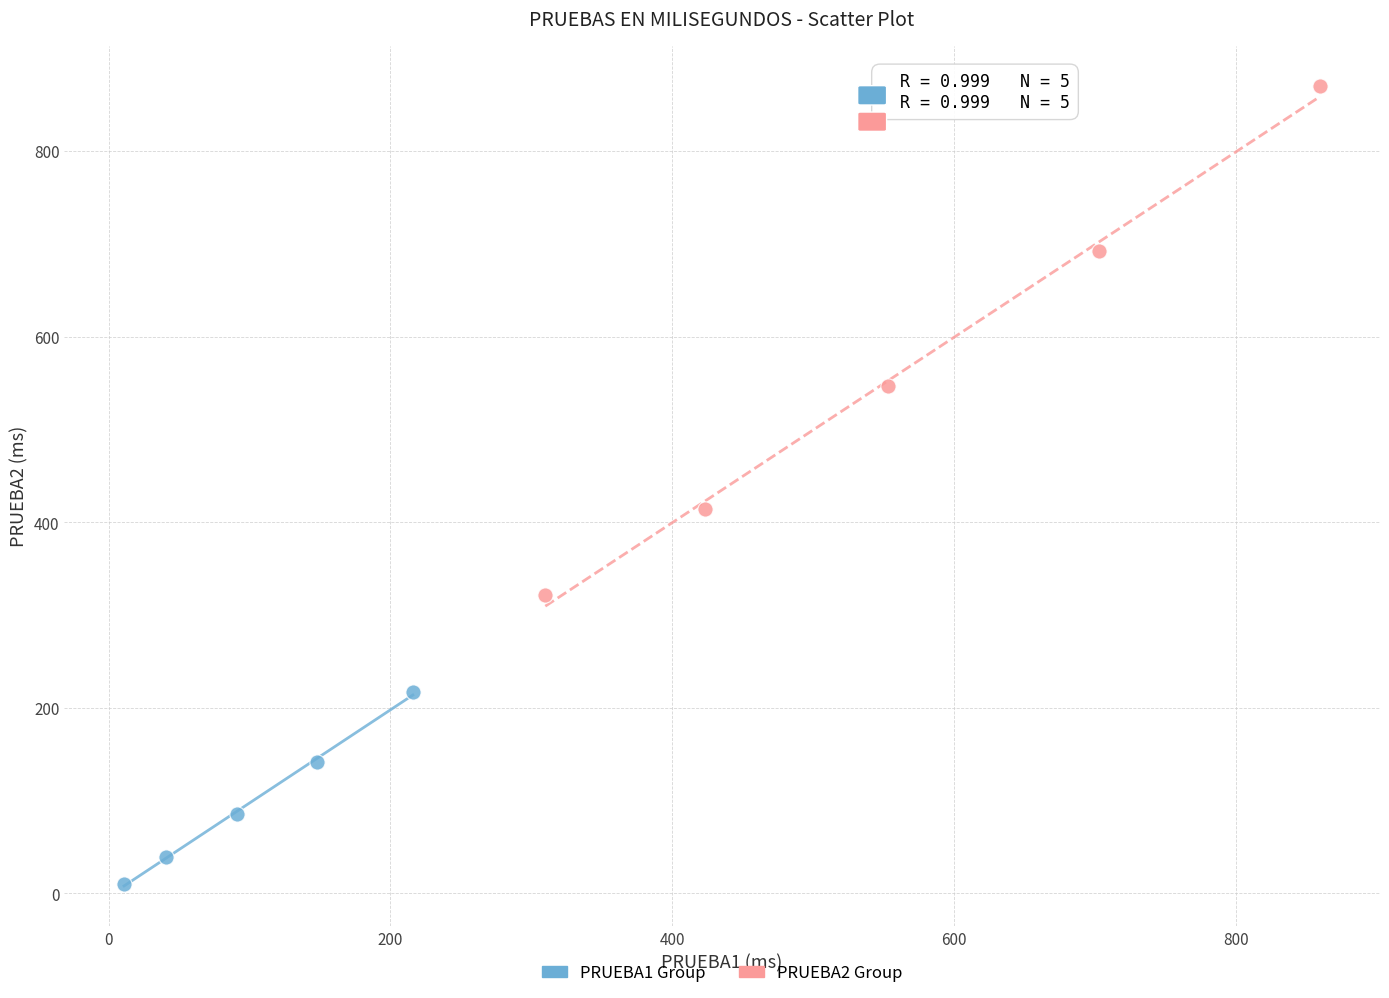

Which series reaches the maximum Y coordinate?

PRUEBA2 Group